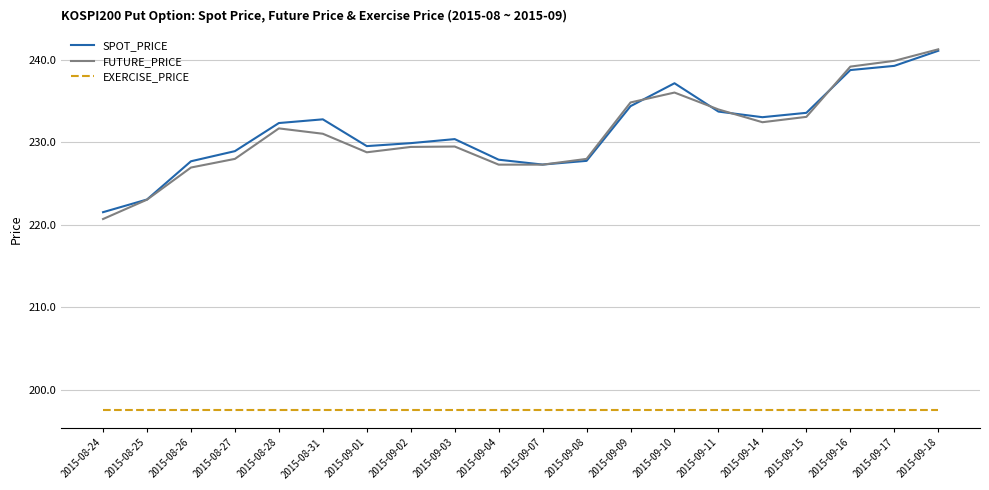

The SPOT_PRICE series shows 237.2 at 2015-09-10. True or false?

True